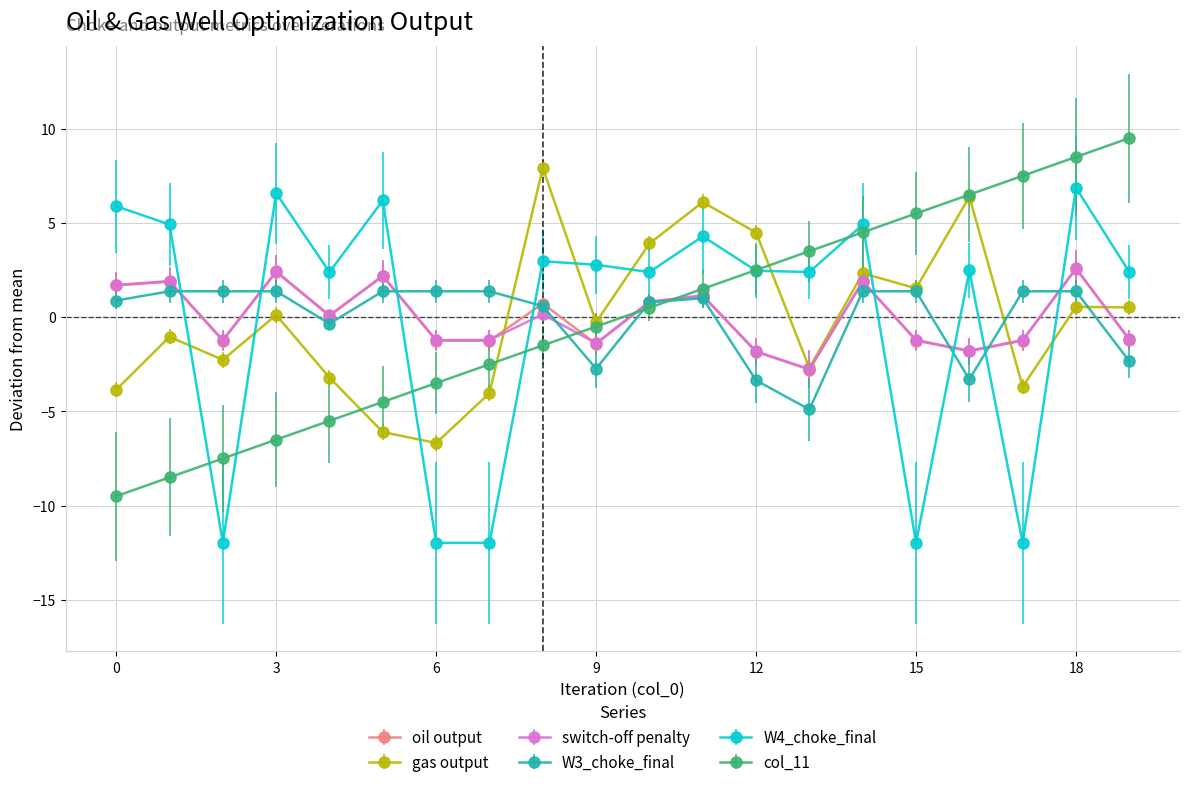

Does the chart have visible grid lines?

Yes